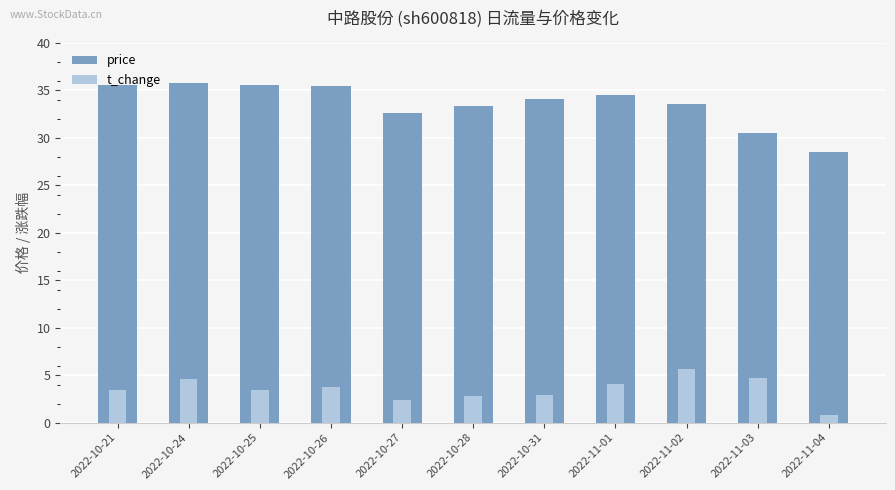

Between 2022-10-24 and 2022-10-25, which series saw the biggest shift?

t_change